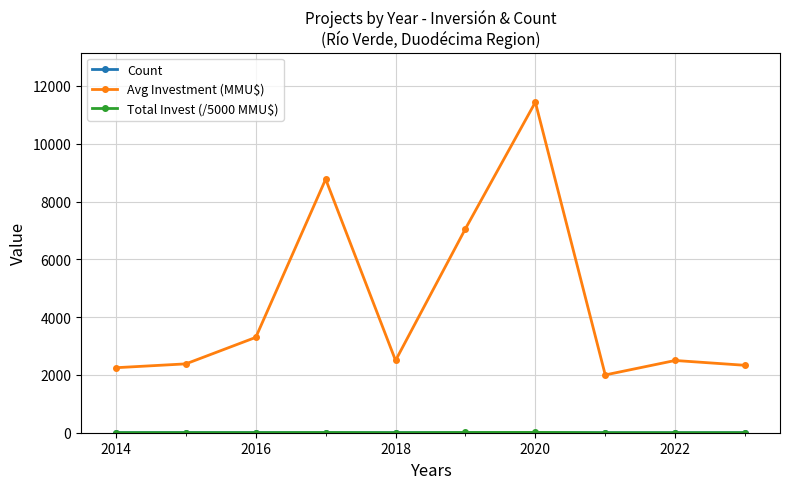

Which series has the largest total across all categories?

Avg Investment (MMU$)